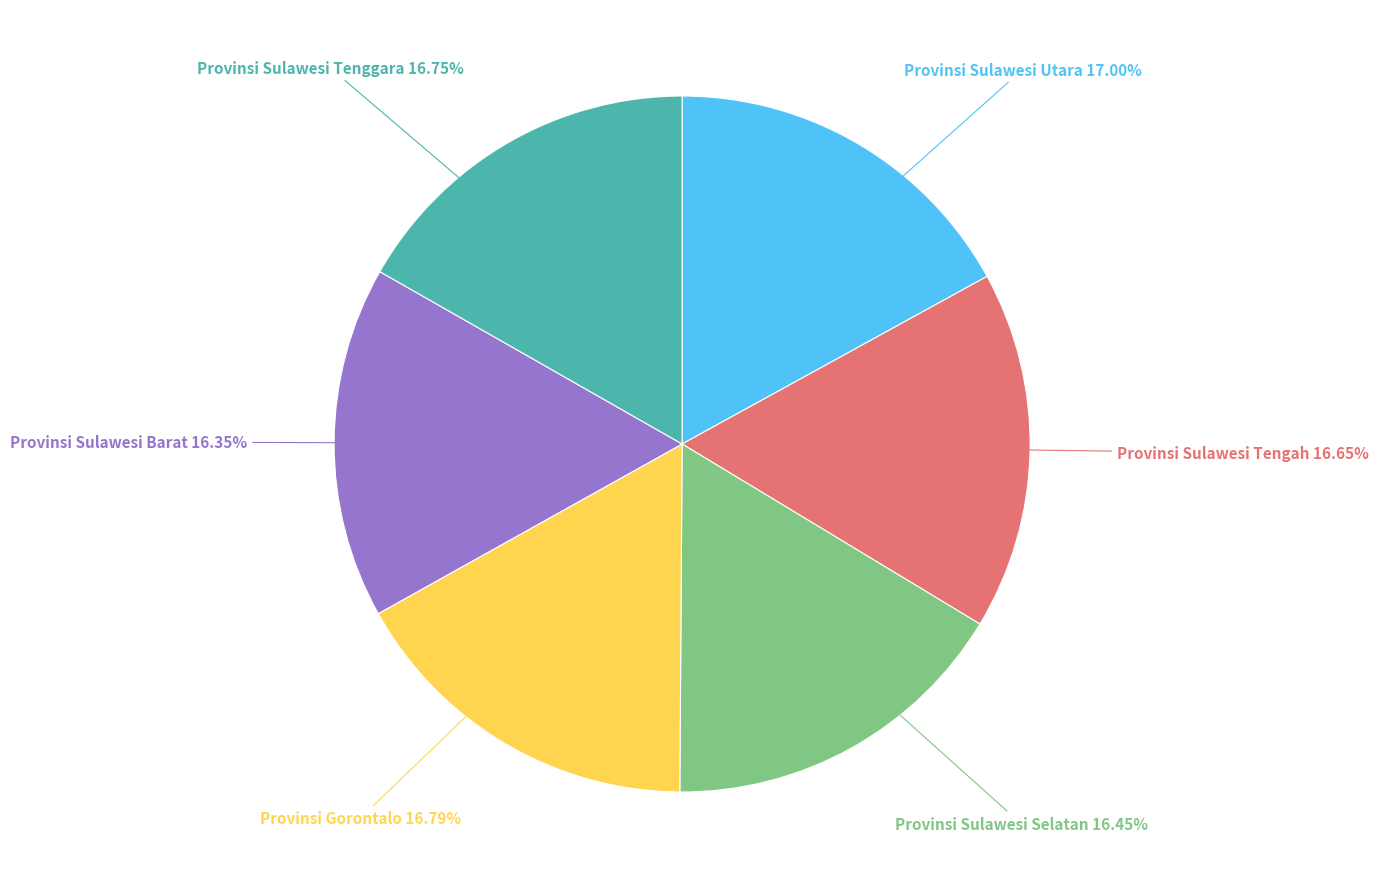

To the nearest percent, what is the average slice percentage?

17%